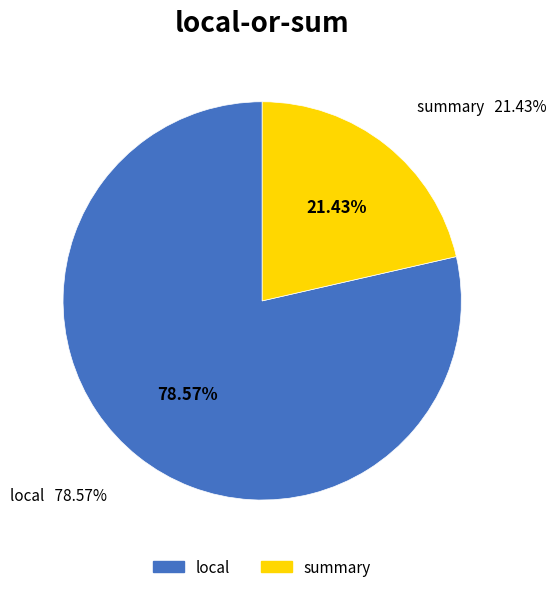

Which category has the biggest portion of the pie?

local